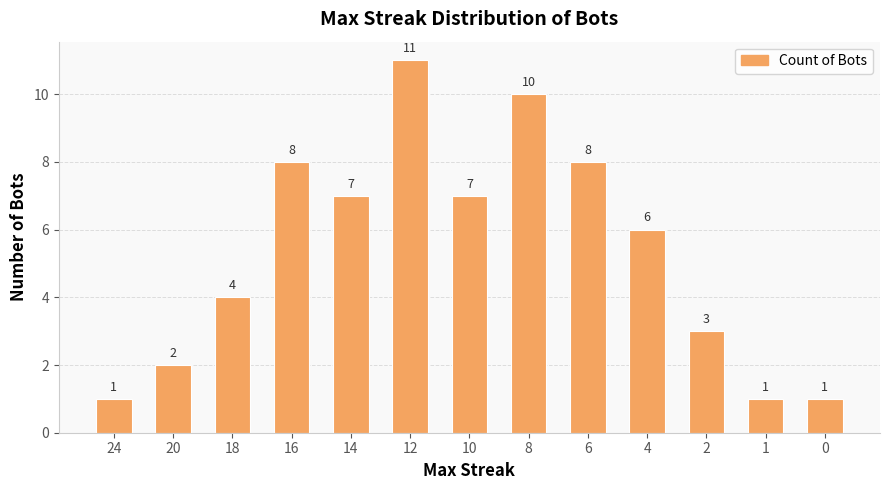

What is the average value?

5